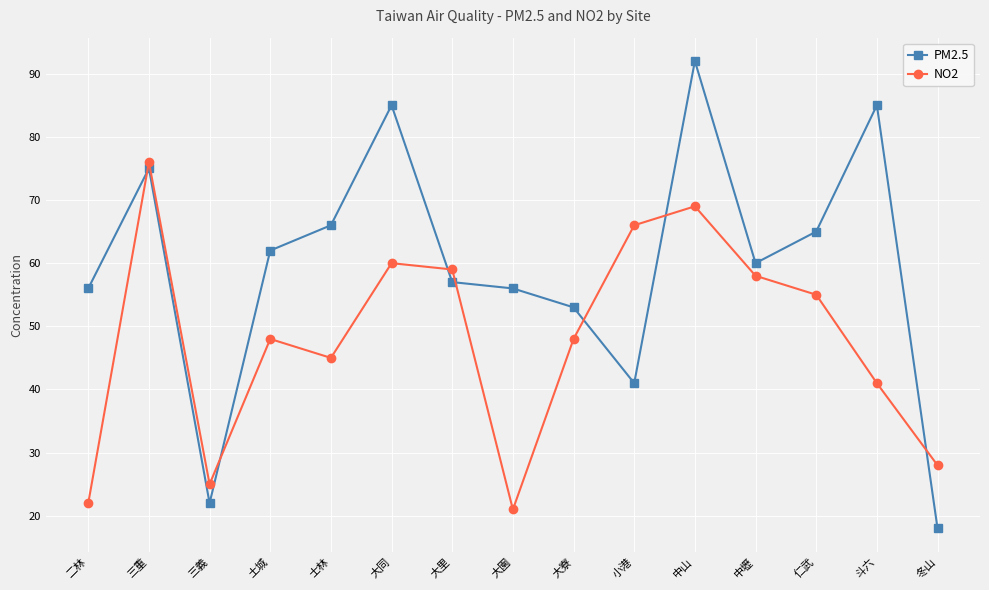

Which series changed the most between 二林 and 冬山?

PM2.5